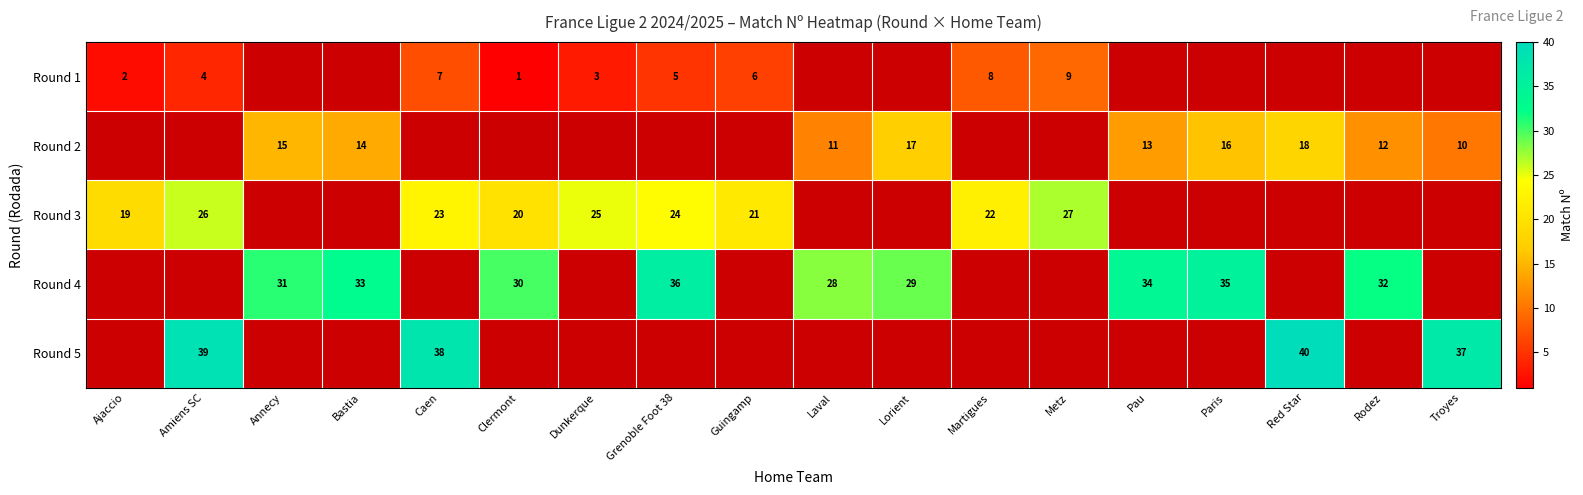

The Round 3 series shows 21 at Guingamp. True or false?

True